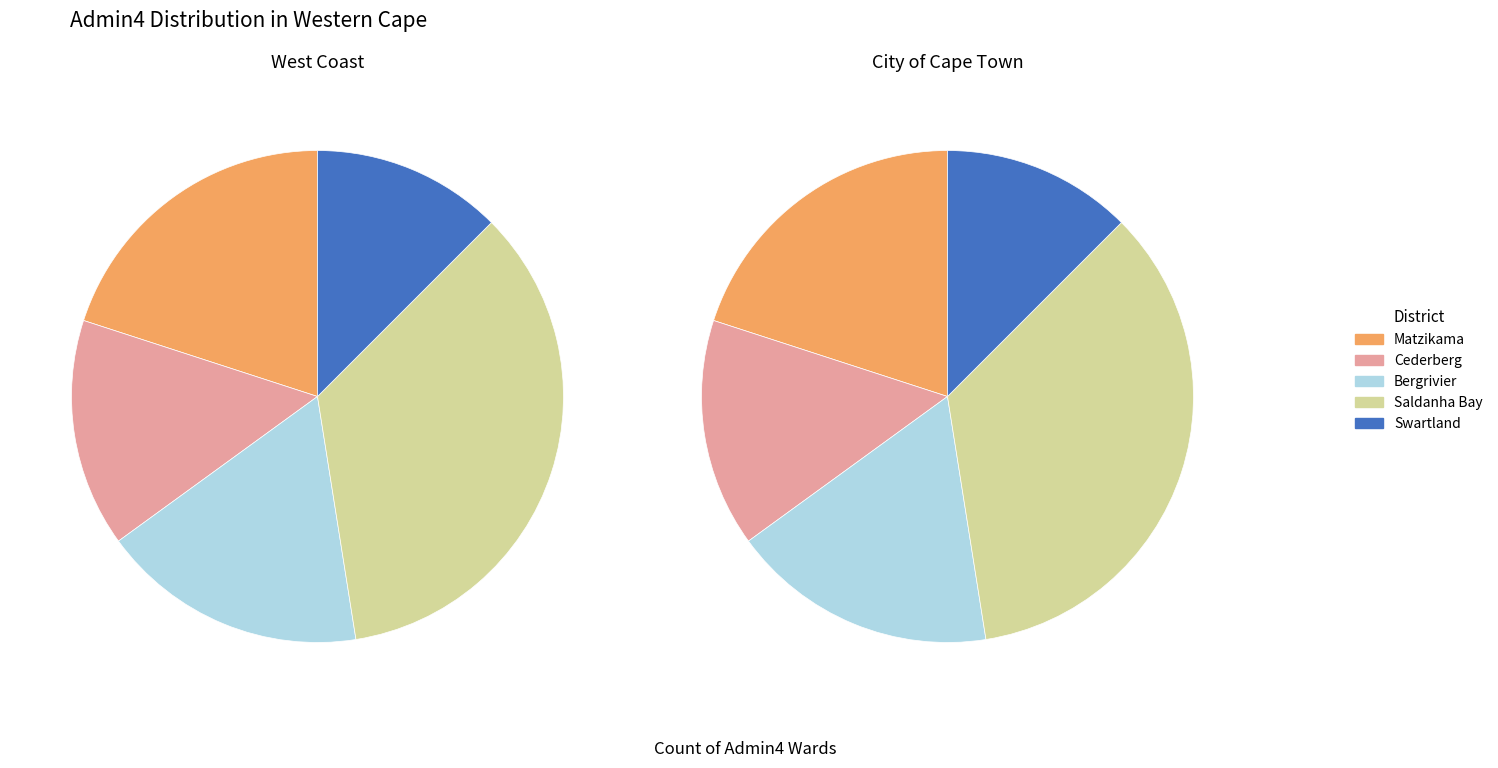

To the nearest percent, what is the difference between the Saldanha Bay and Cederberg slice percentages?

20%